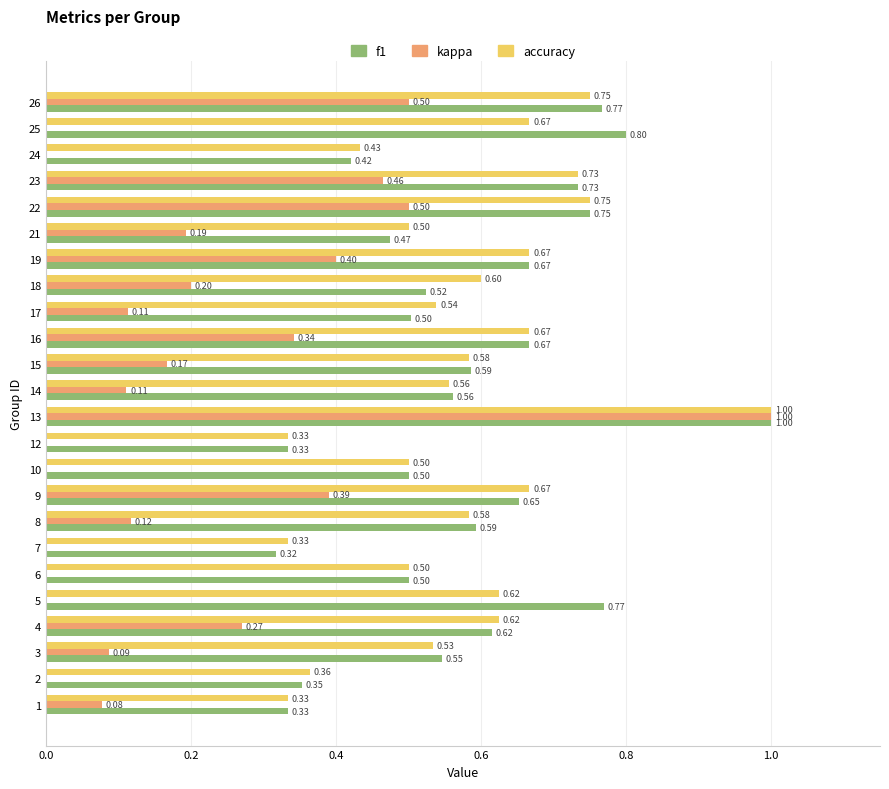

What is the difference between the maximum and second lowest values in the f1 series?

0.7